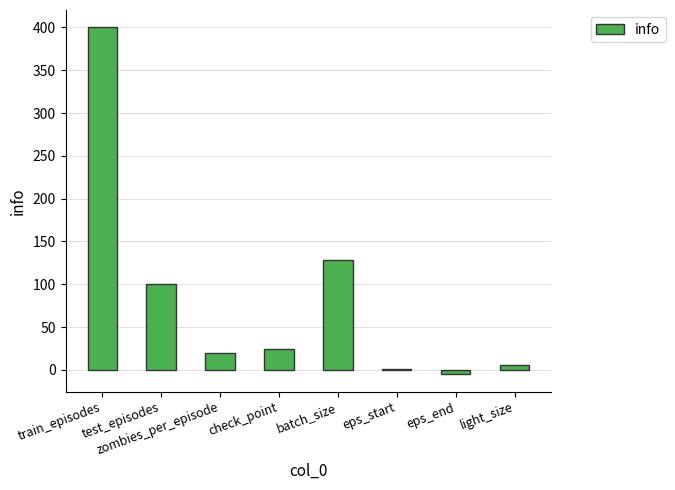

What is the sum of all values?

675